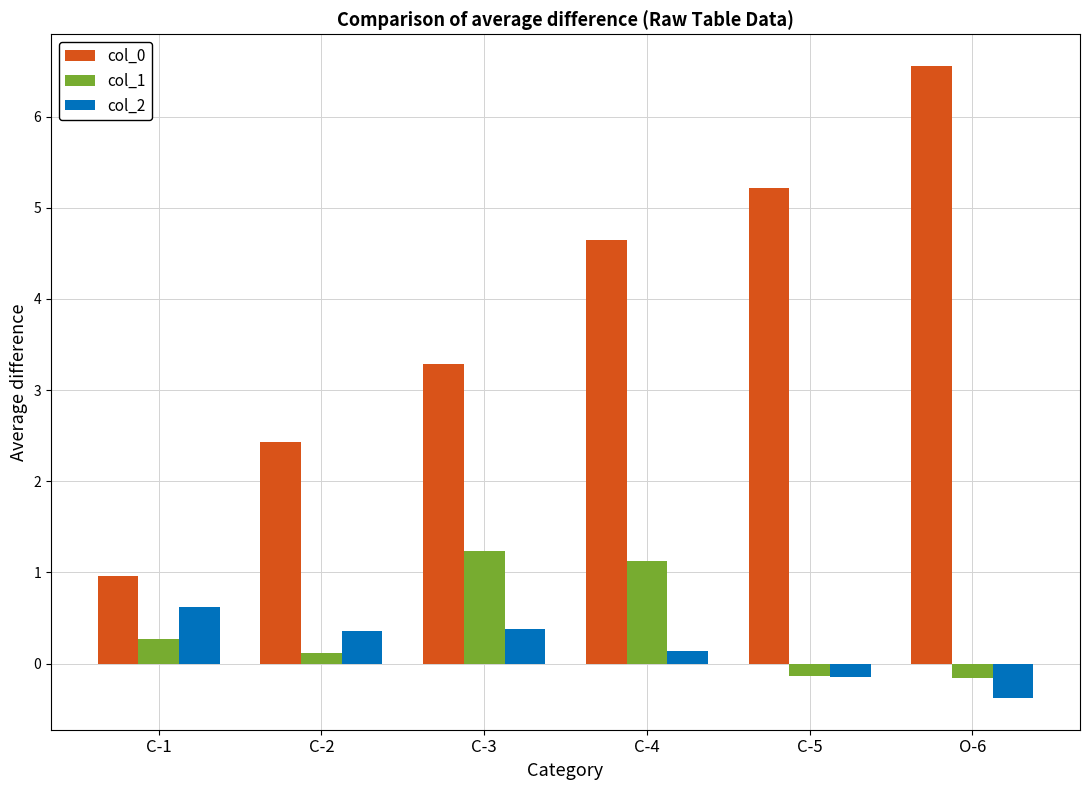

Where does the col_0 series first go above 4?

C-4